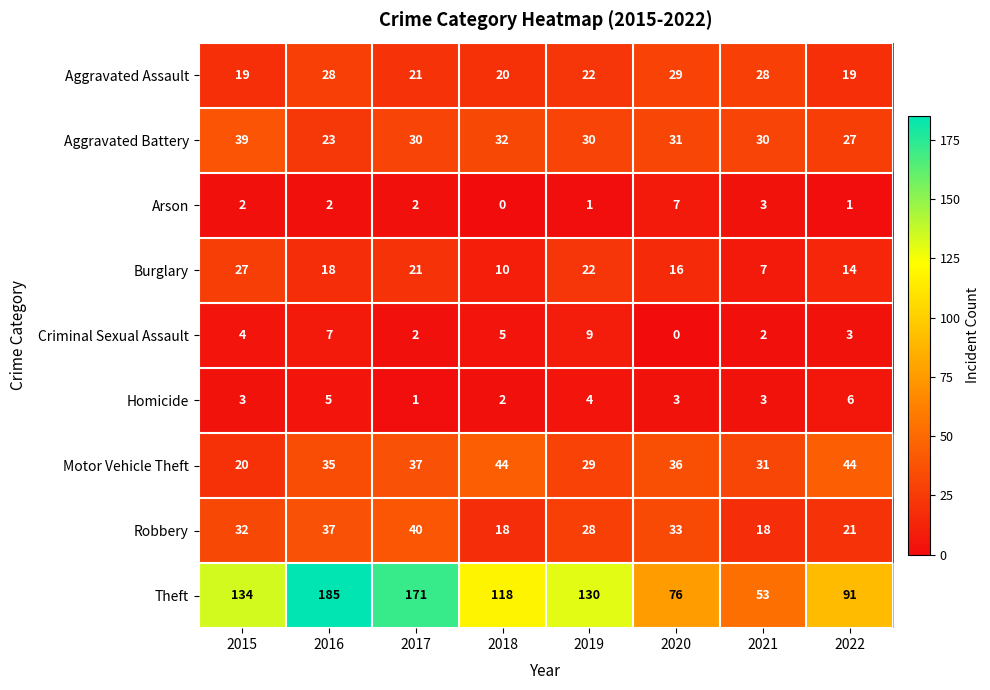

What is the difference between the second highest and second lowest values in the Burglary series?

12